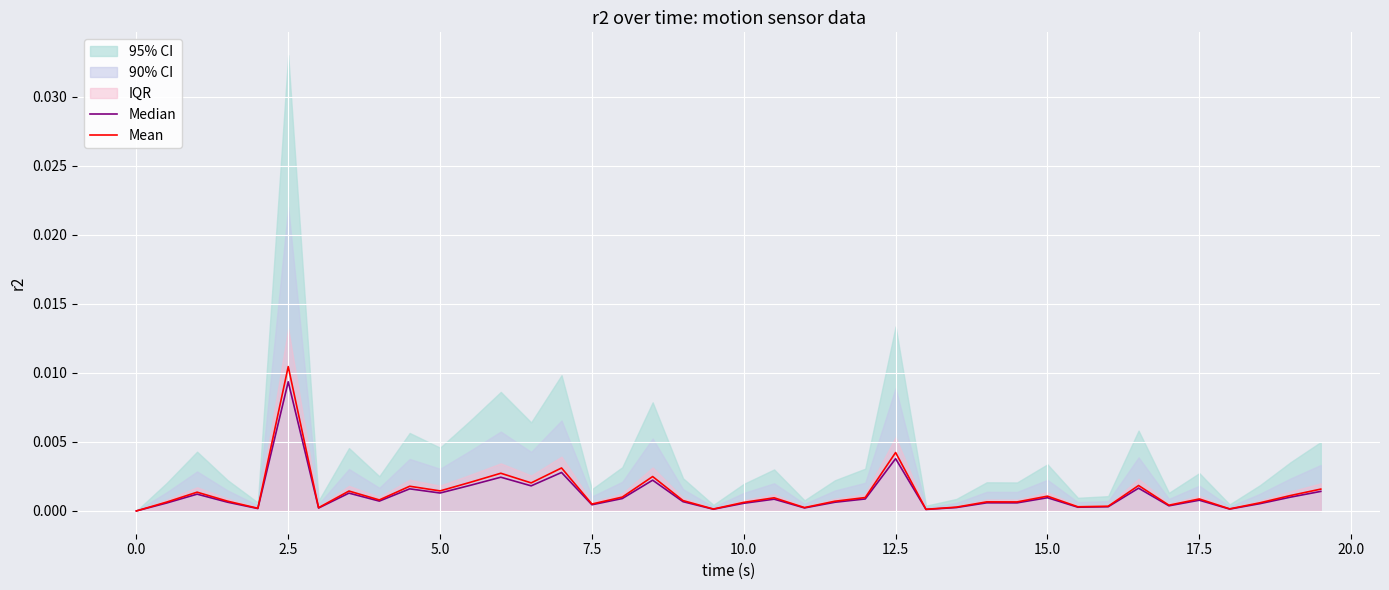

True or false: Mean and Median intersect in this chart.

False